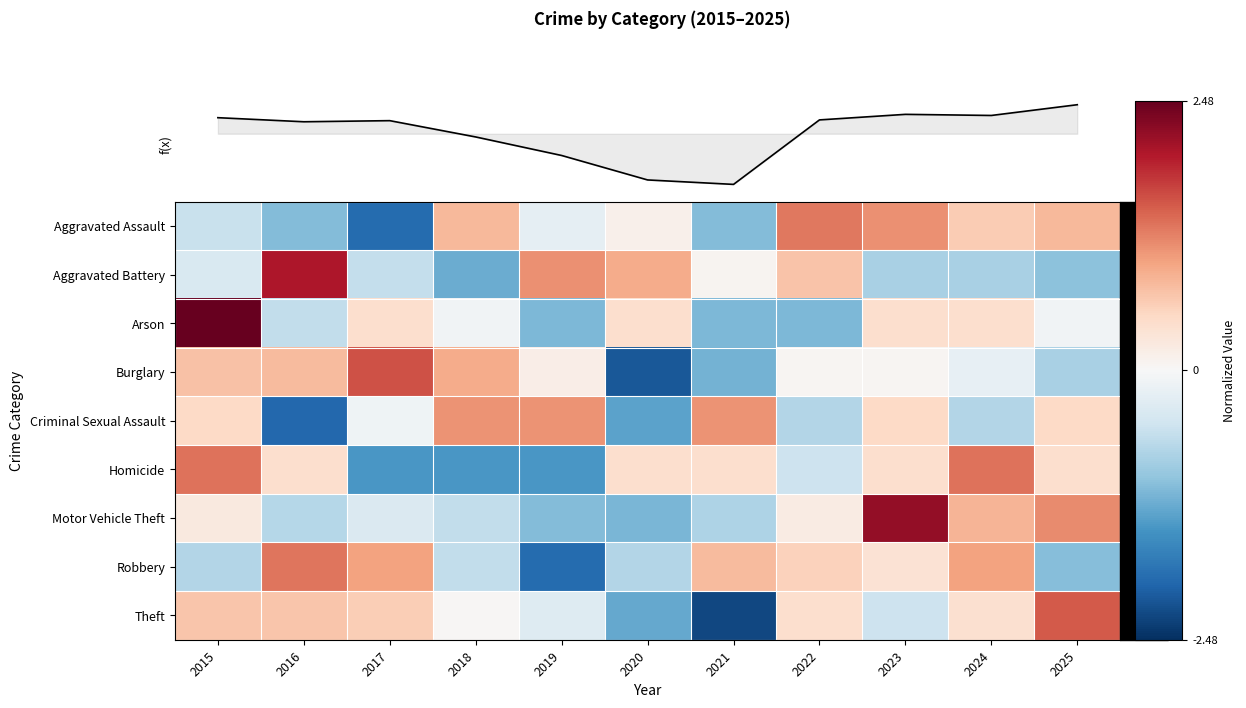

Count the number of categories in the chart.

11